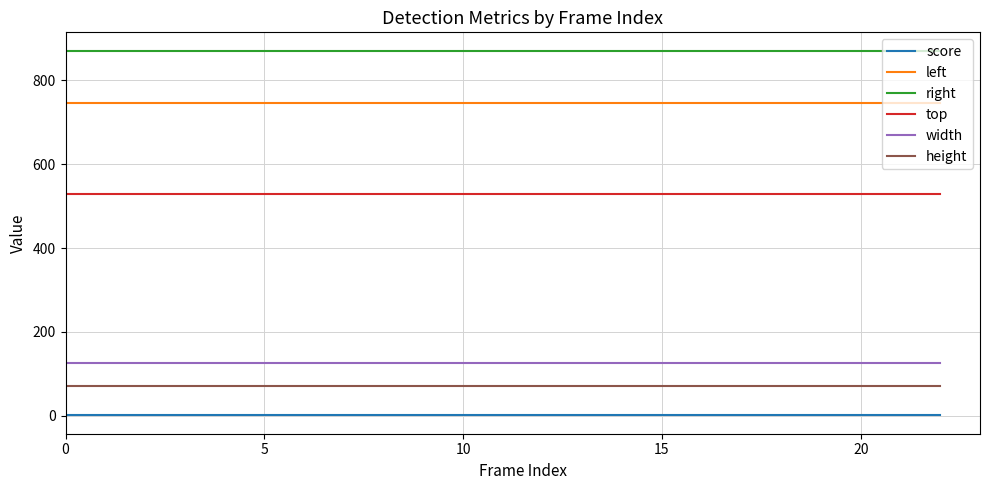

True or false: left and score intersect in this chart.

False